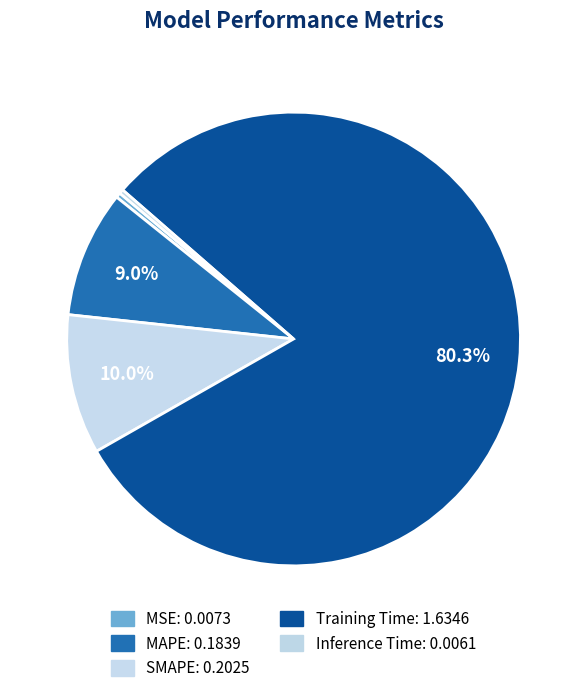

Which slice is the largest?

Training Time